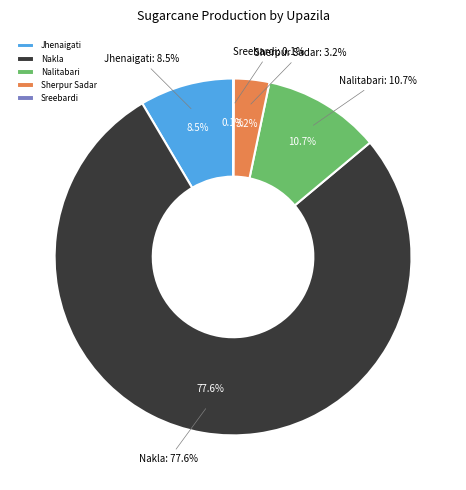

How much of the chart is everything except Nakla?

22.4%